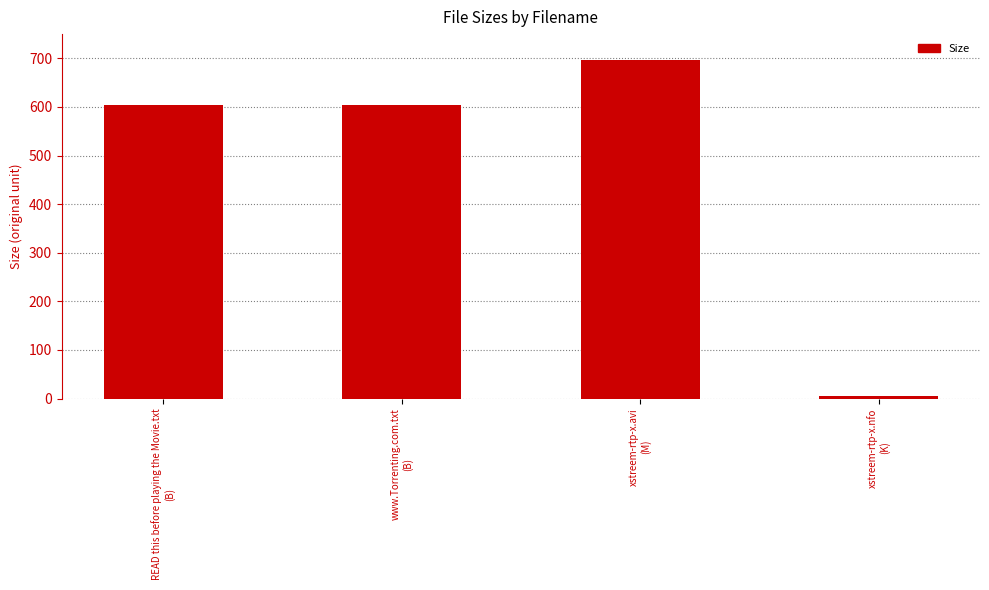

What is the label of the 1st bar from the right?

xstreem-rtp-x.nfo
(K)